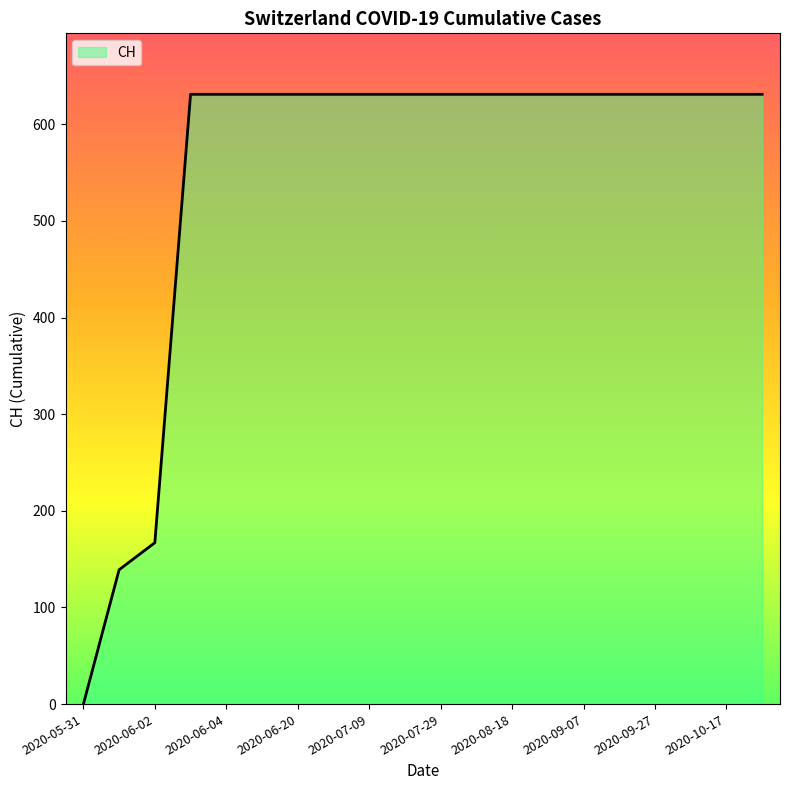

What is the difference between the maximum and minimum values?

631